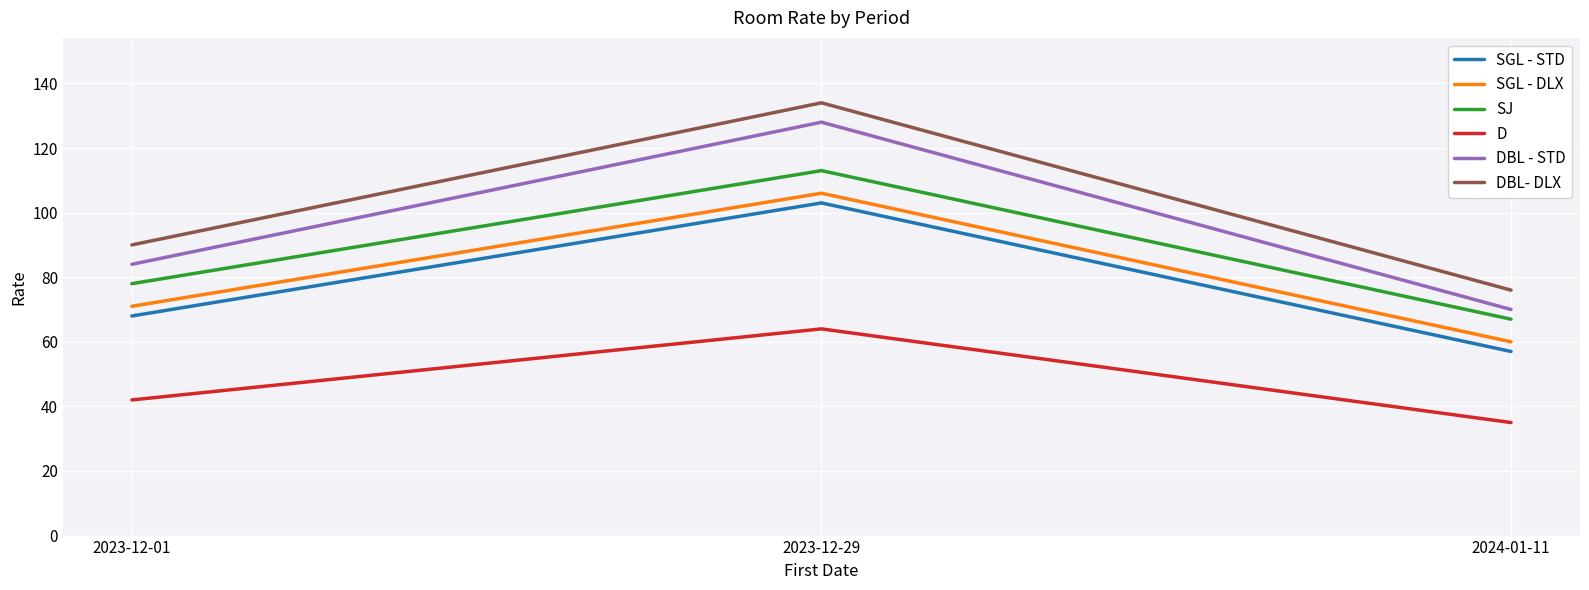

Which series has the largest total across all categories?

DBL- DLX